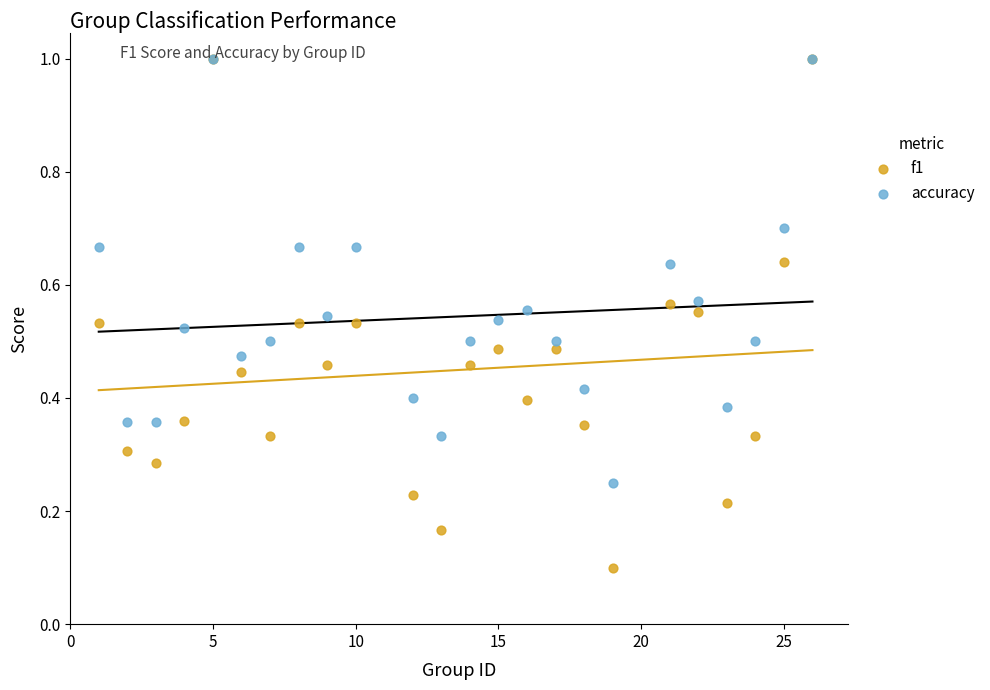

Which series has the widest spread of Y values?

f1